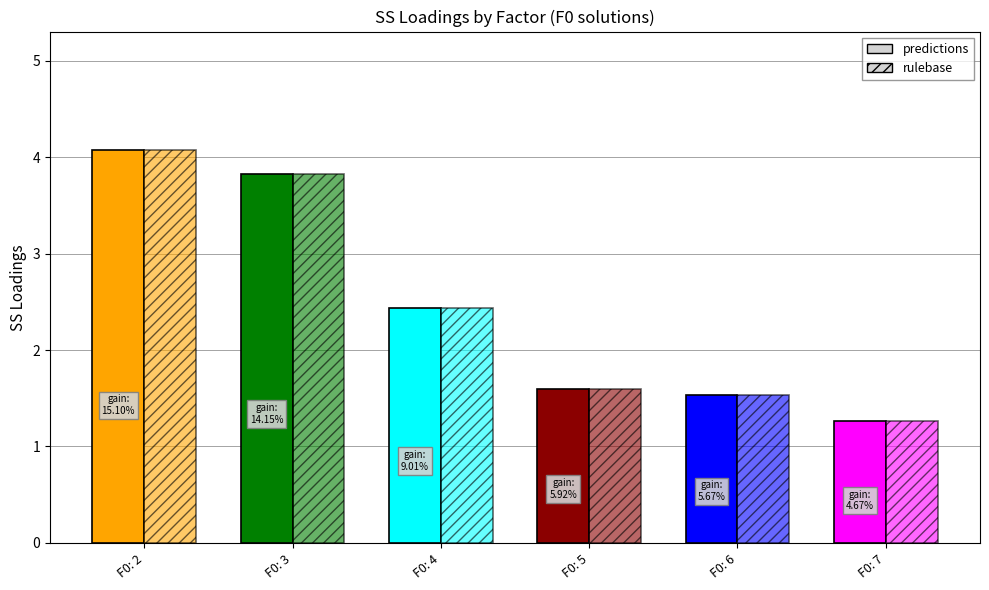

Reading right to left, transcribe all the data shown in this chart.

predictions: 1.3	1.5	1.6	2.4	3.8	4.1
rulebase: 1.3	1.5	1.6	2.4	3.8	4.1